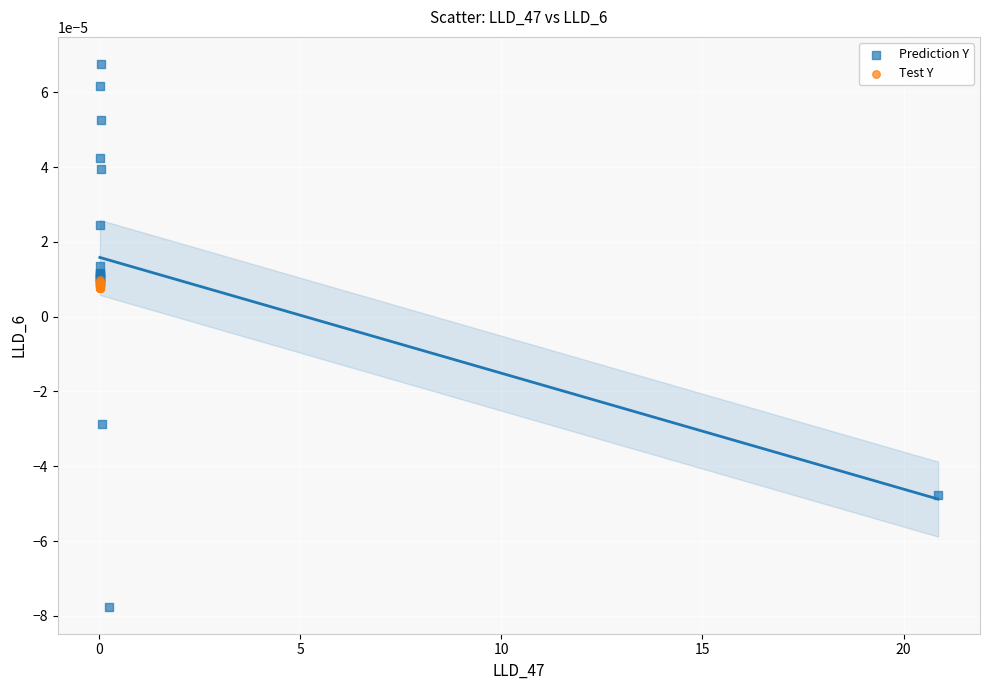

Which series has the widest spread of Y values?

Prediction Y